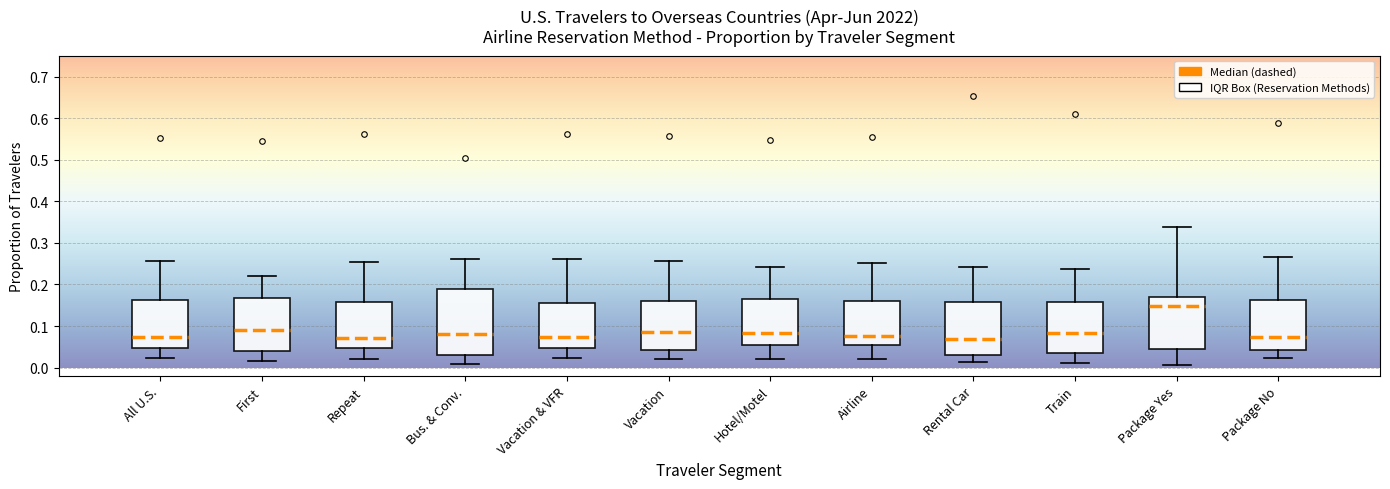

Which box is the tallest, from its lower edge to its upper edge?

Bus. & Conv.